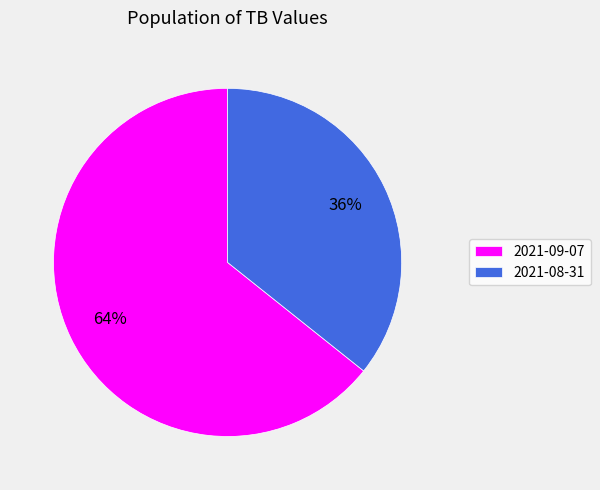

Does 2021-08-31 account for over 50% of the chart?

No